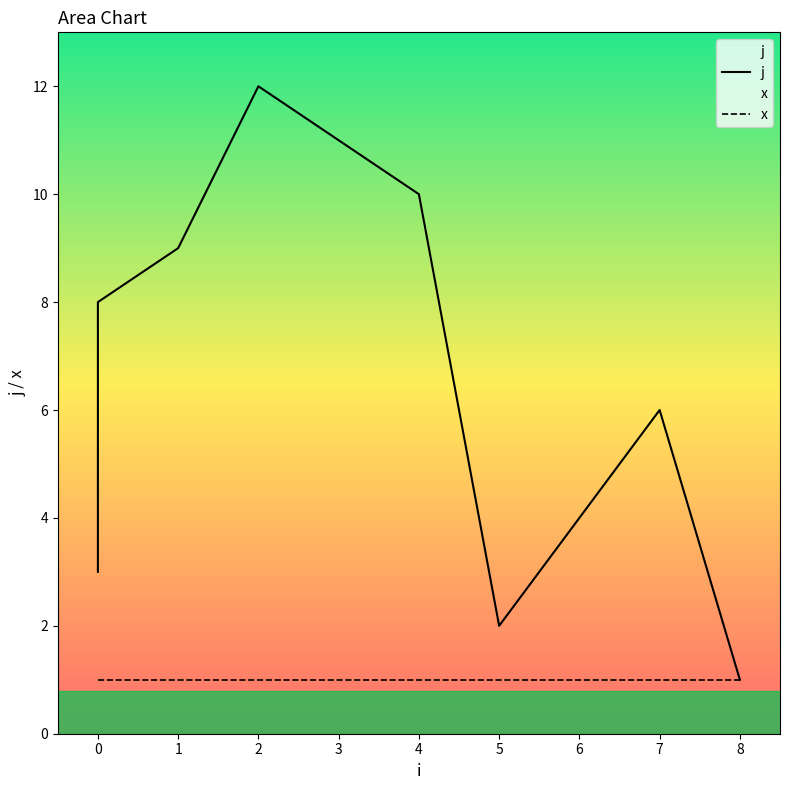

True or false: j and x intersect in this chart.

False